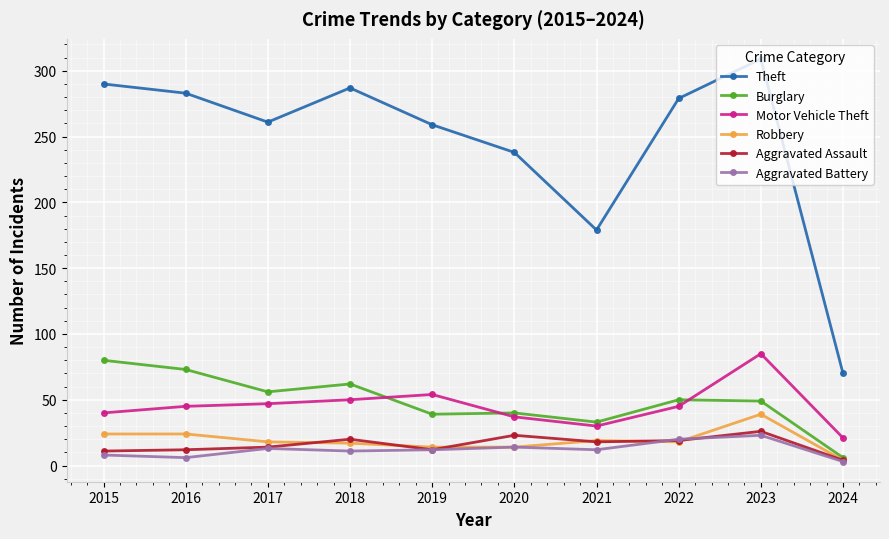

What is the approximate value of Robbery at 2022?

18